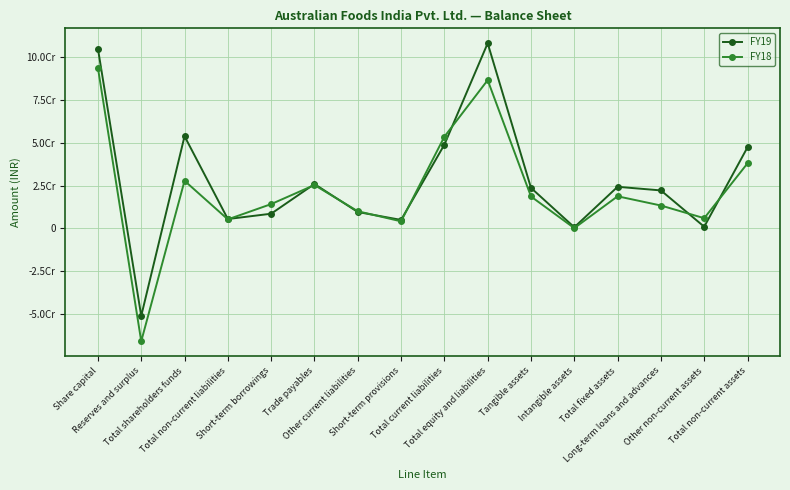

What is the sum of all FY18 values?

349247969